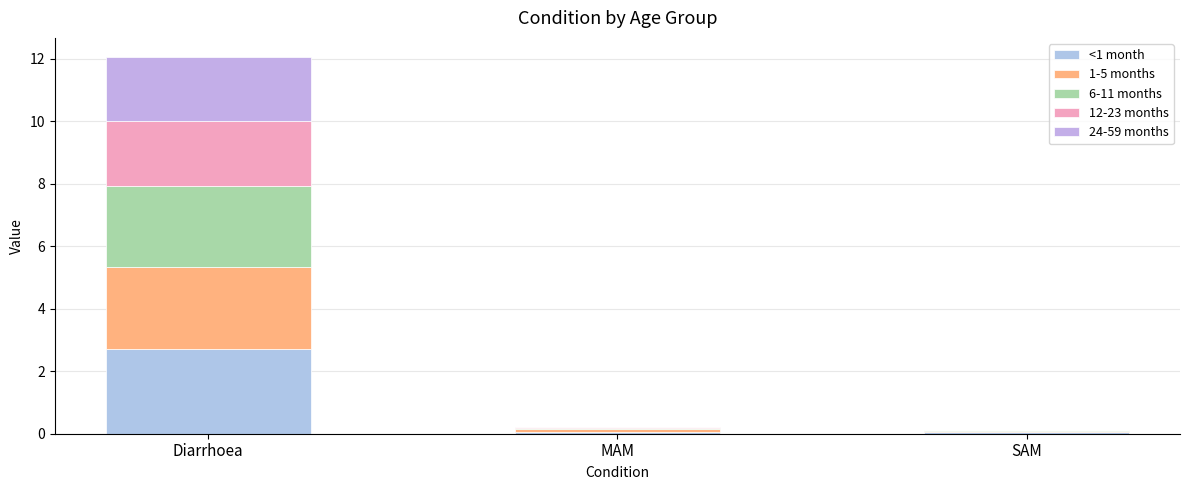

At which label is 6-11 months closest to 1?

MAM